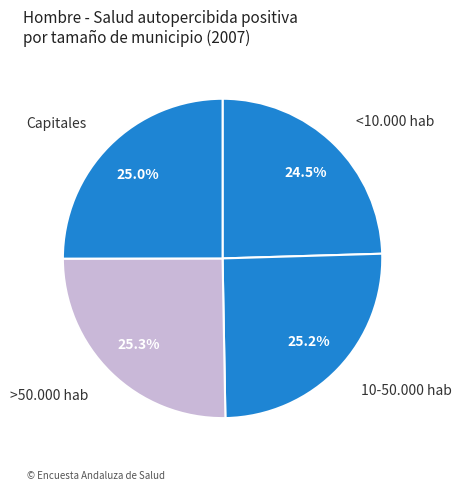

Rank the categories by value from lowest to highest.

<10.000 hab, Capitales, 10-50.000 hab, >50.000 hab